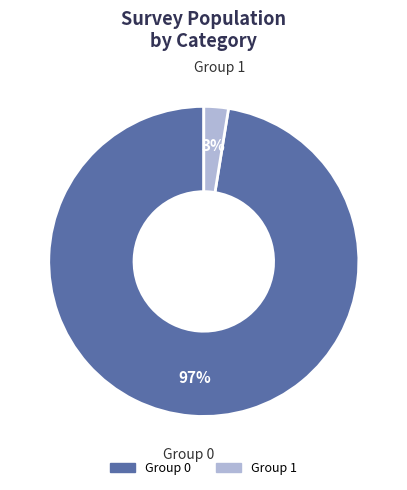

To the nearest percent, what is the average slice percentage?

50%